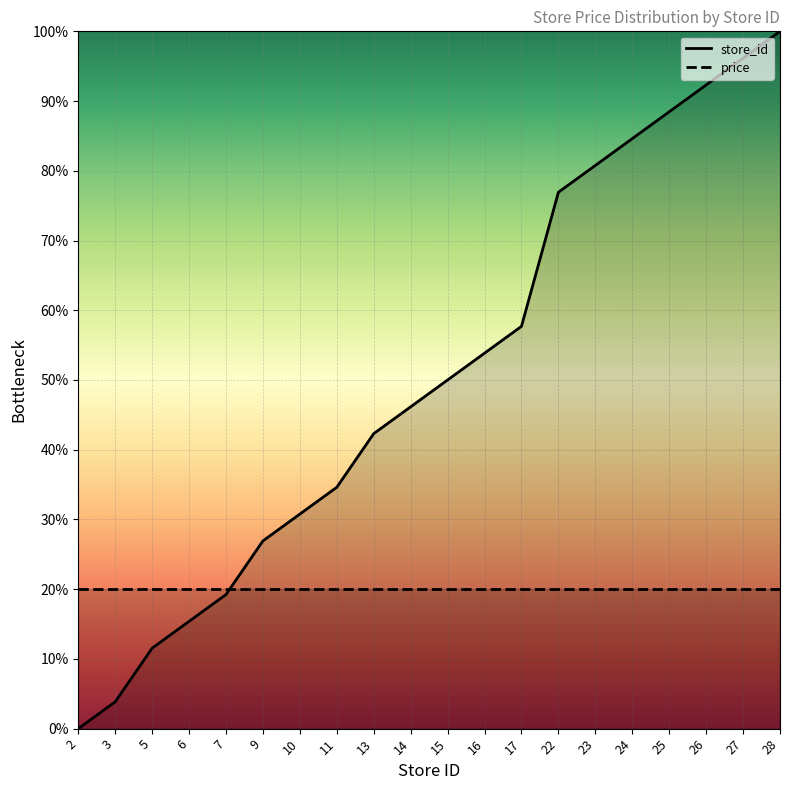

Reading left to right, transcribe all the data shown in this chart.

store_id (line): 0.0	3.8	11.5	15.4	19.2	26.9	30.8	34.6	42.3	46.2	50.0	53.8	57.7	76.9	80.8	84.6	88.5	92.3	96.2	100.0
price (line): 20.0	20.0	20.0	20.0	20.0	20.0	20.0	20.0	20.0	20.0	20.0	20.0	20.0	20.0	20.0	20.0	20.0	20.0	20.0	20.0